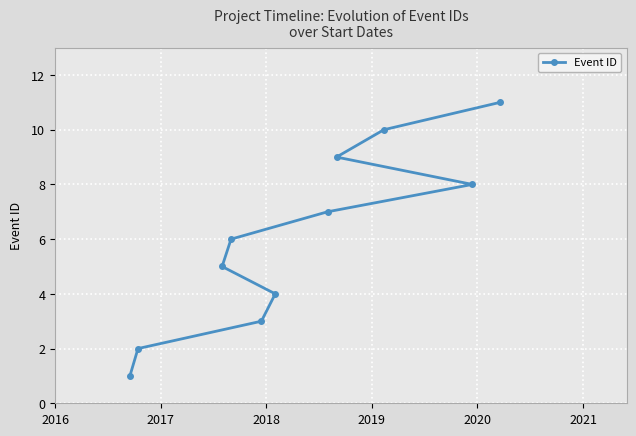

Is this an area chart (filled region under the line)?

No